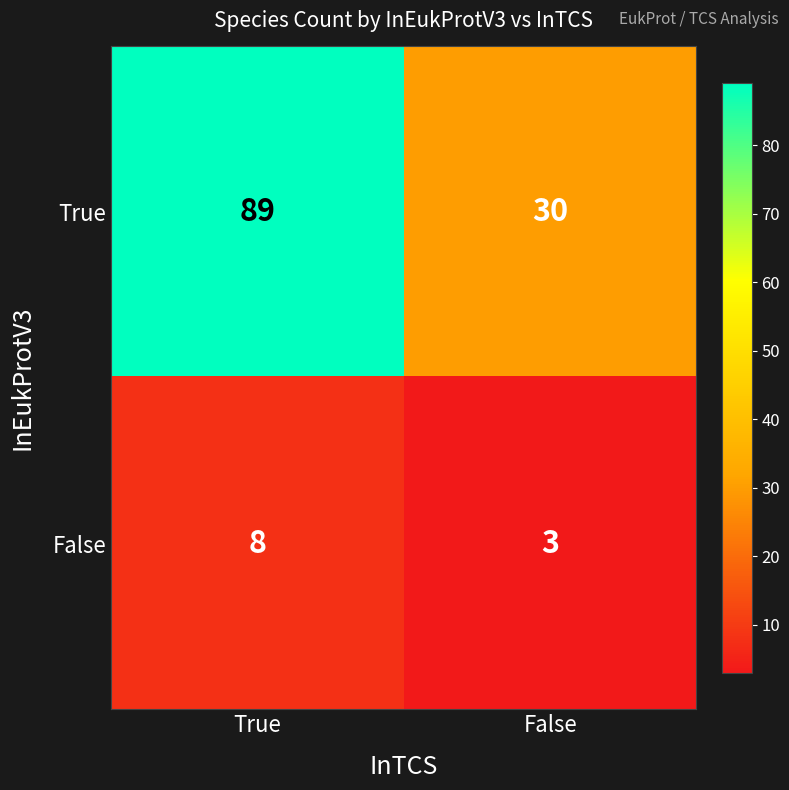

What is the approximate value of True at False, to the nearest 10?

30